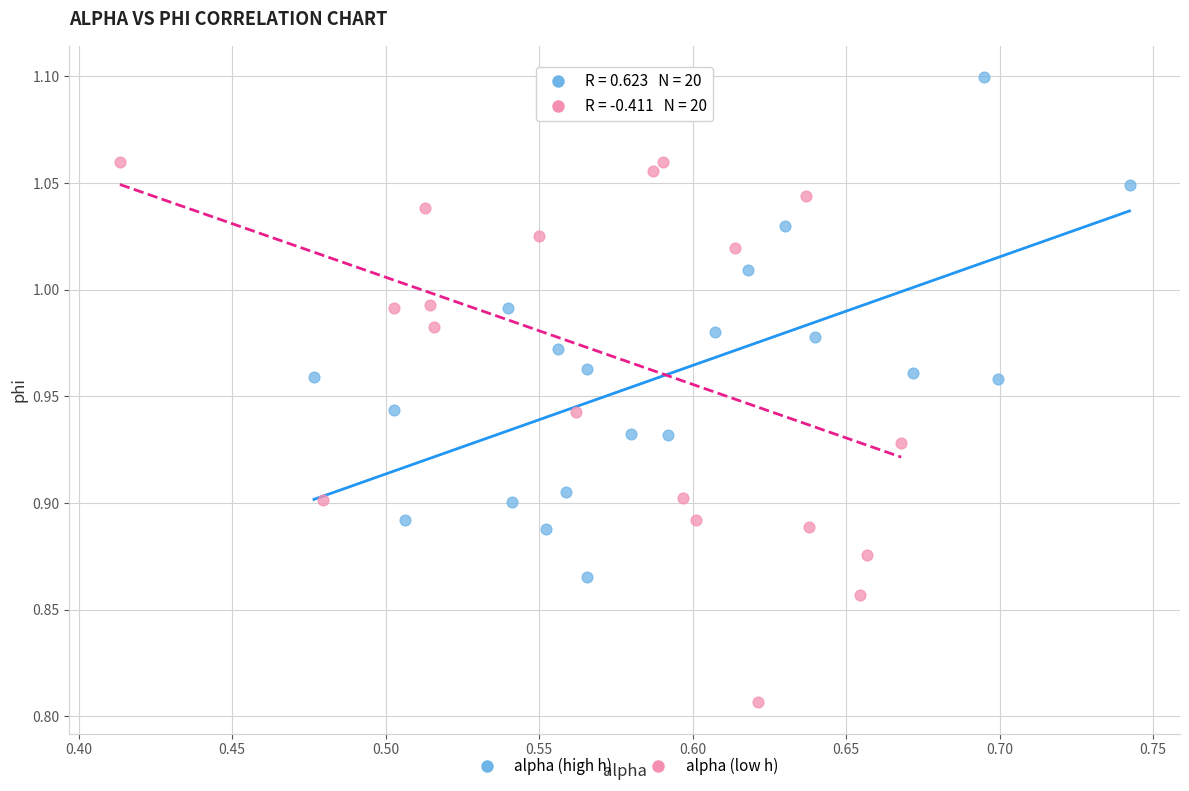

What are all the series names shown in the legend?

alpha (high h), alpha (low h)